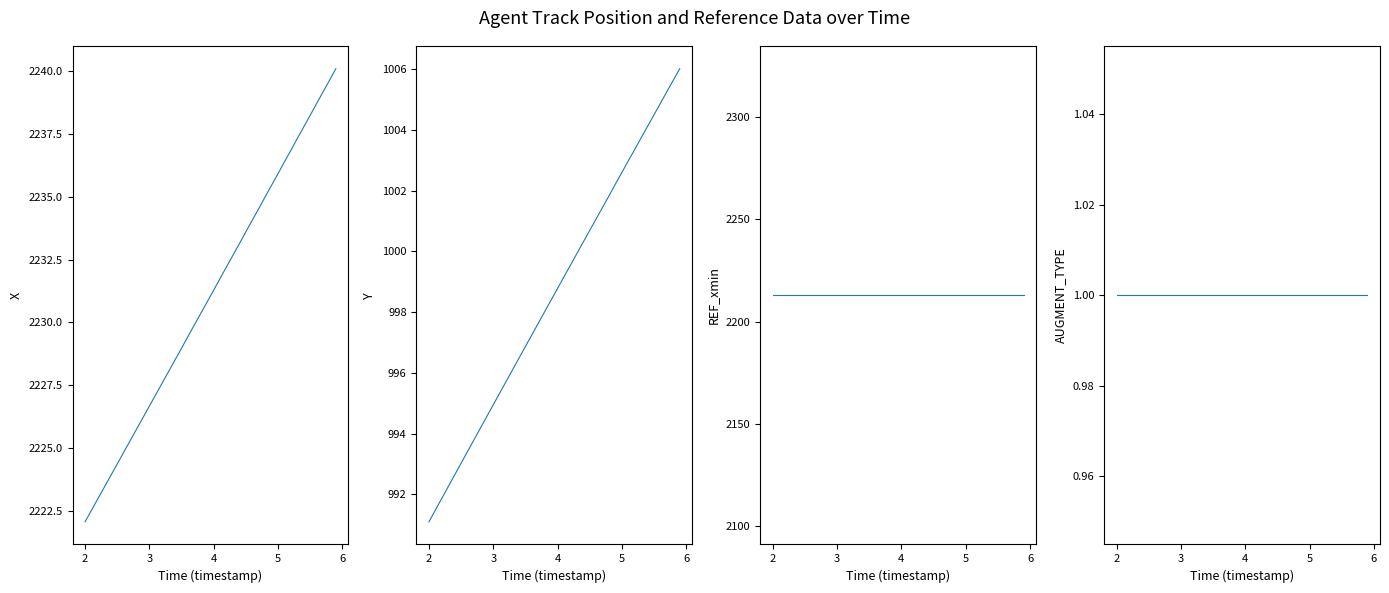

Which series has the largest range (max minus min)?

X